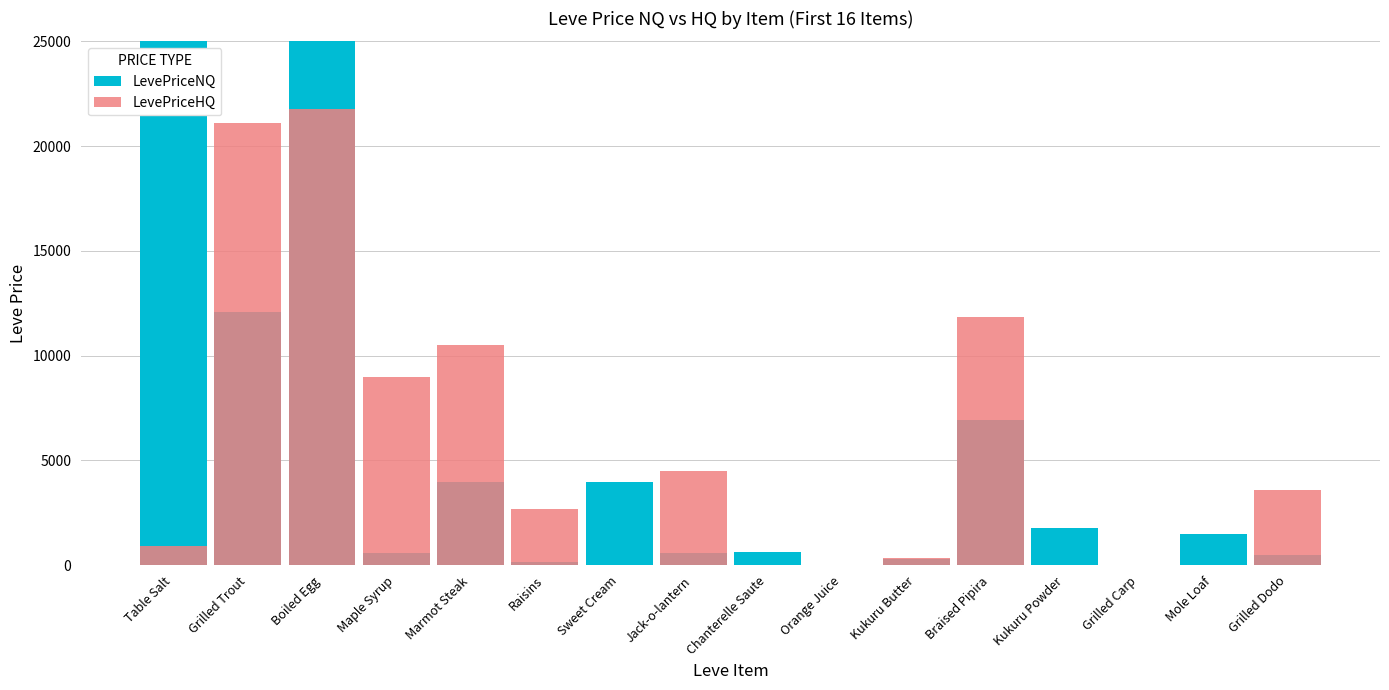

What is the value of the LevePriceHQ bar at the 8th from the left?

4500.0